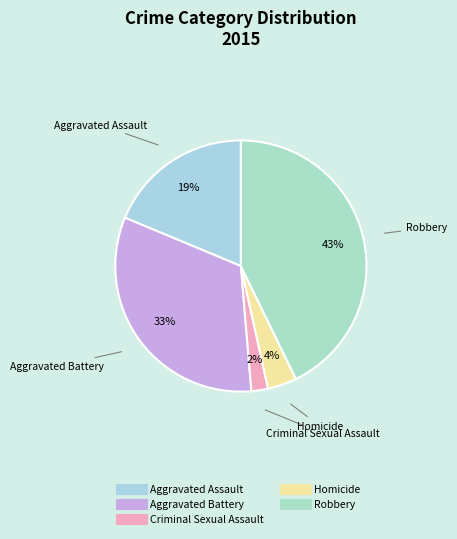

Rank the categories by value from lowest to highest.

Criminal Sexual Assault, Homicide, Aggravated Assault, Aggravated Battery, Robbery